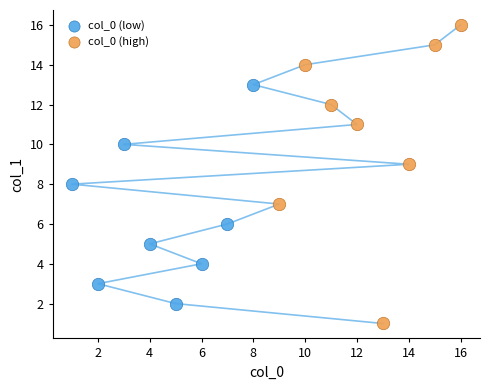

What are all the series names shown in the legend?

col_0 (low), col_0 (high)